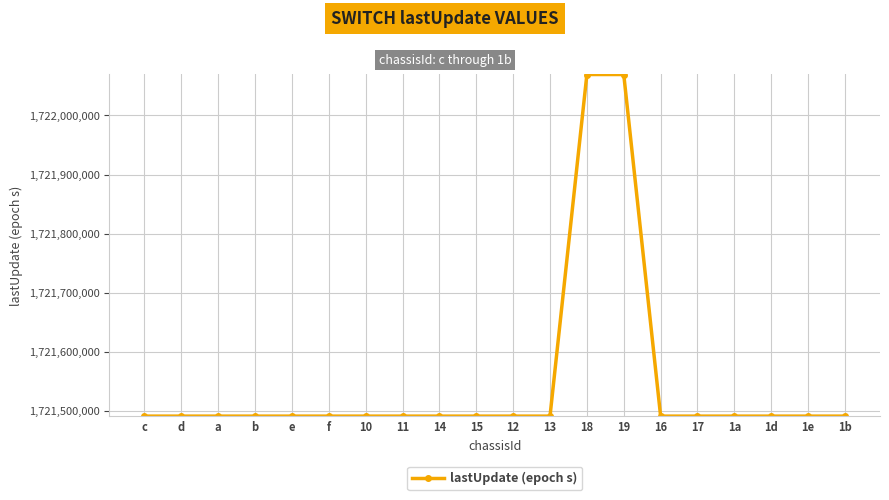

True or false: there are more than 1 points higher than both neighbors.

True